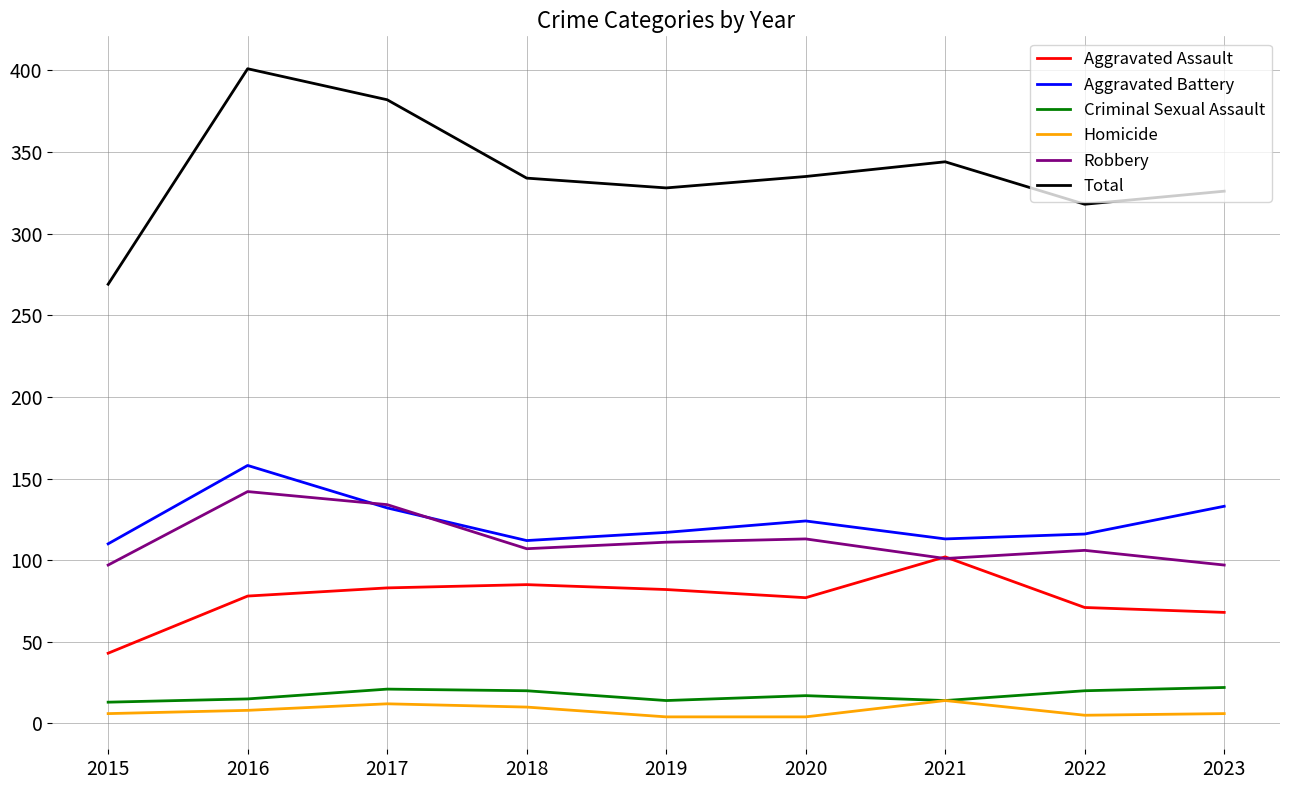

The value of Robbery at 2022 is 106. True or false?

True